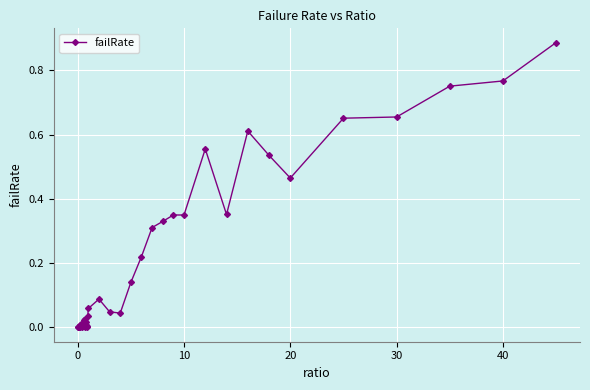

True or false: the data has more than 0 interior local peaks.

True